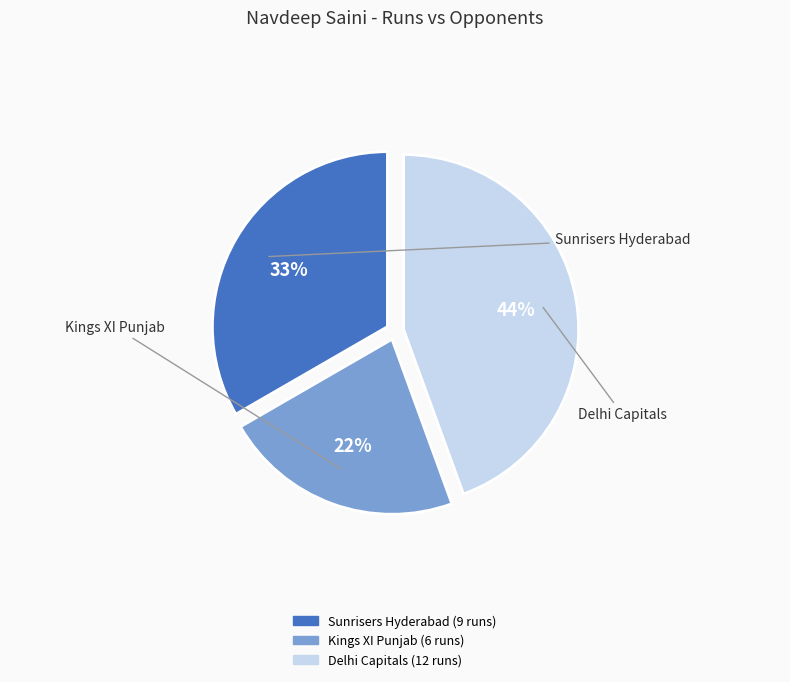

Rank the categories by value from highest to lowest.

Delhi Capitals, Sunrisers Hyderabad, Kings XI Punjab